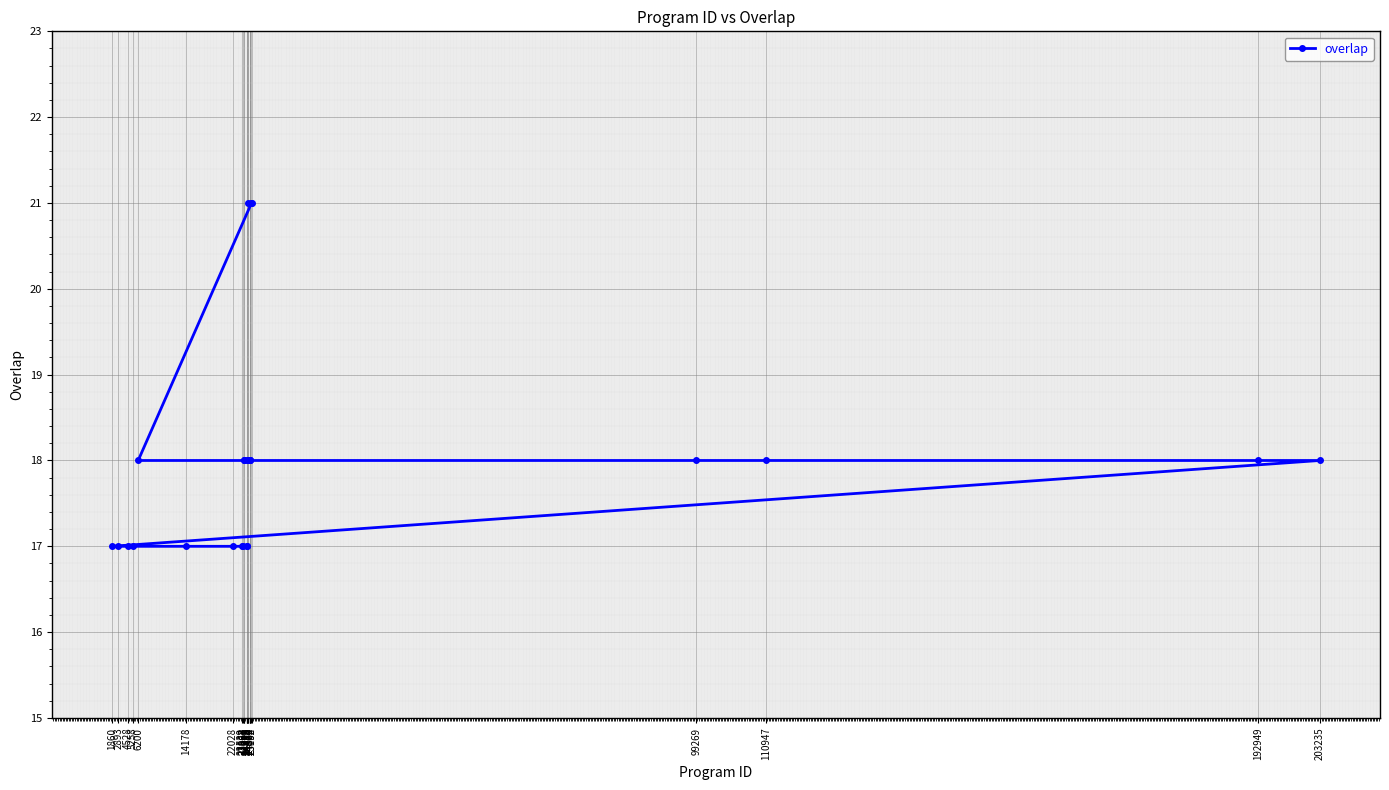

How many lines are shown in the chart?

1